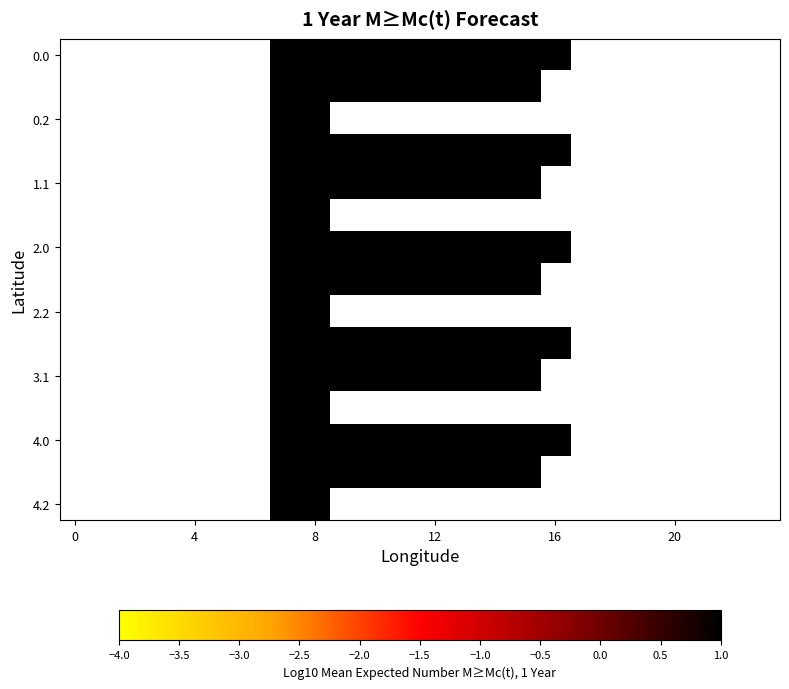

Count the number of categories in the chart.

24